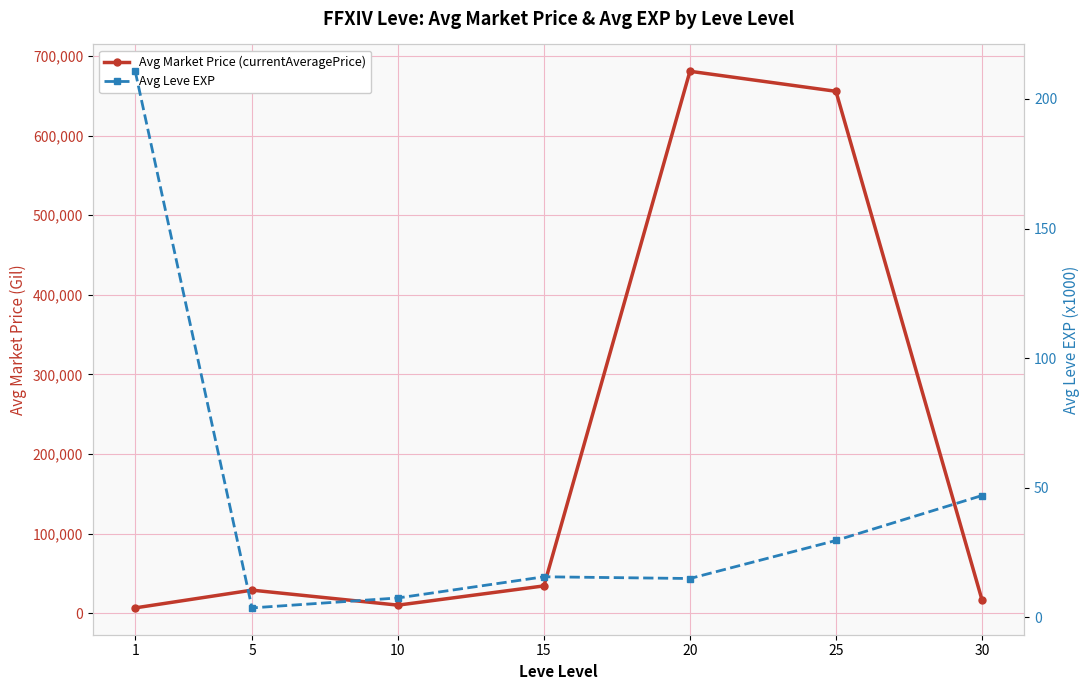

What is the difference between the maximum and minimum values in the Avg Market Price (currentAveragePrice) series?

674380.3